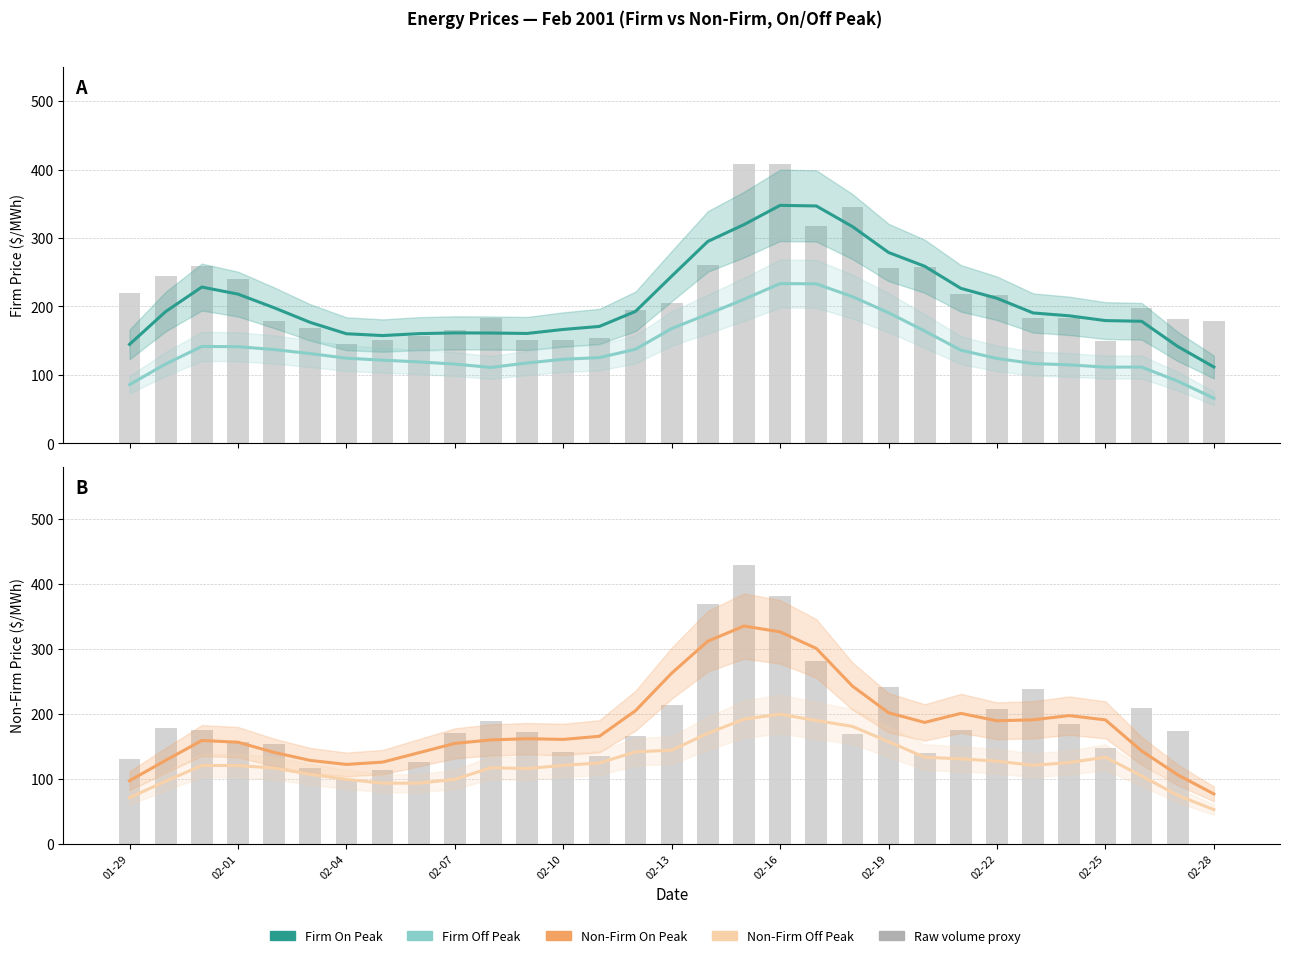

Is it true that Non-Firm On Peak equals 300.4 at 19?

True